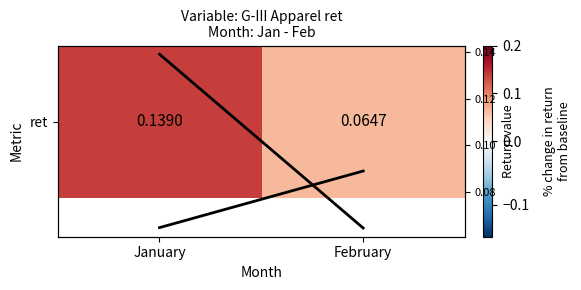

True or false: ret trend has a value of 0.2 at January.

False